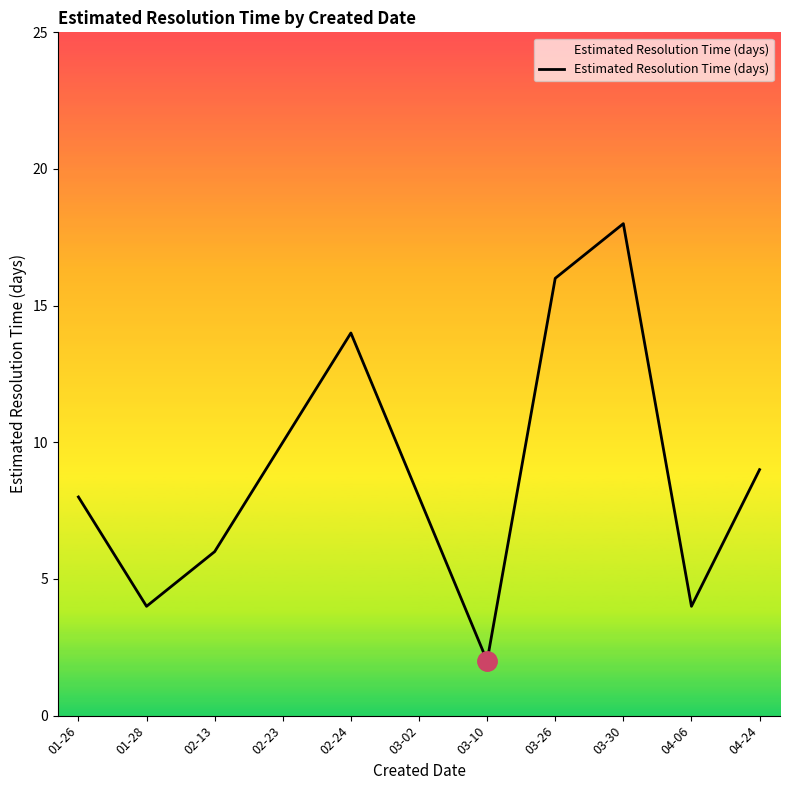

What is the change in value from 02-24 to 03-30?

+4